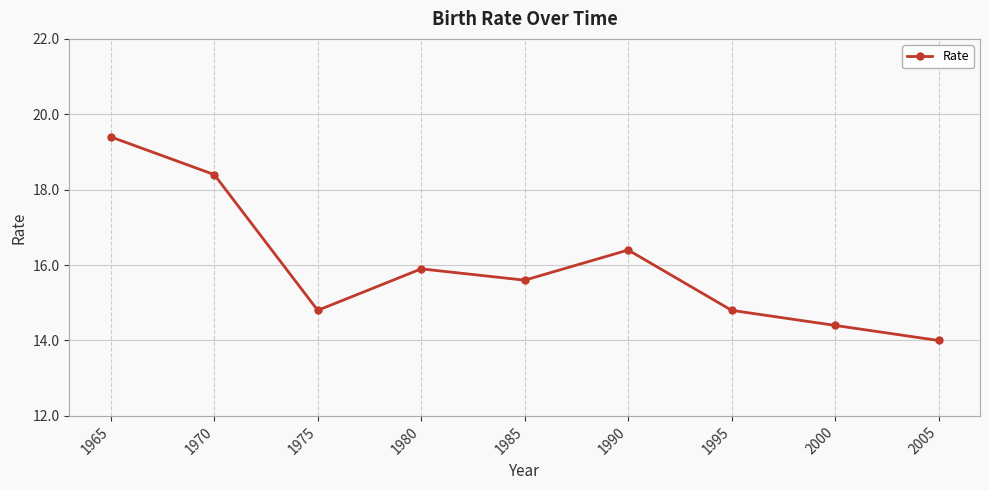

Reading right to left, what are all the values shown in this chart?

14.0	14.4	14.8	16.4	15.6	15.9	14.8	18.4	19.4